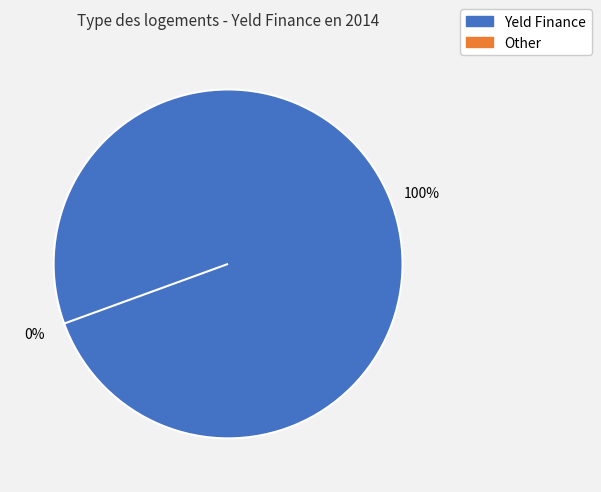

What is the majority slice?

Yeld Finance